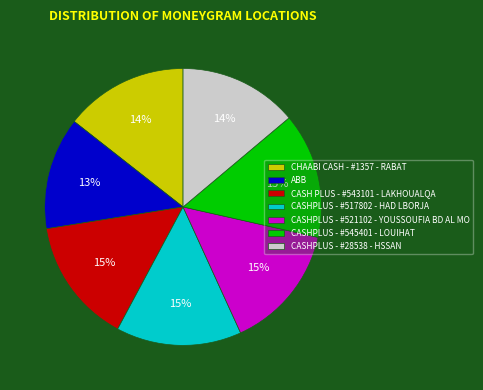

To the nearest percent, what is the difference between the largest and smallest slice percentages?

2%